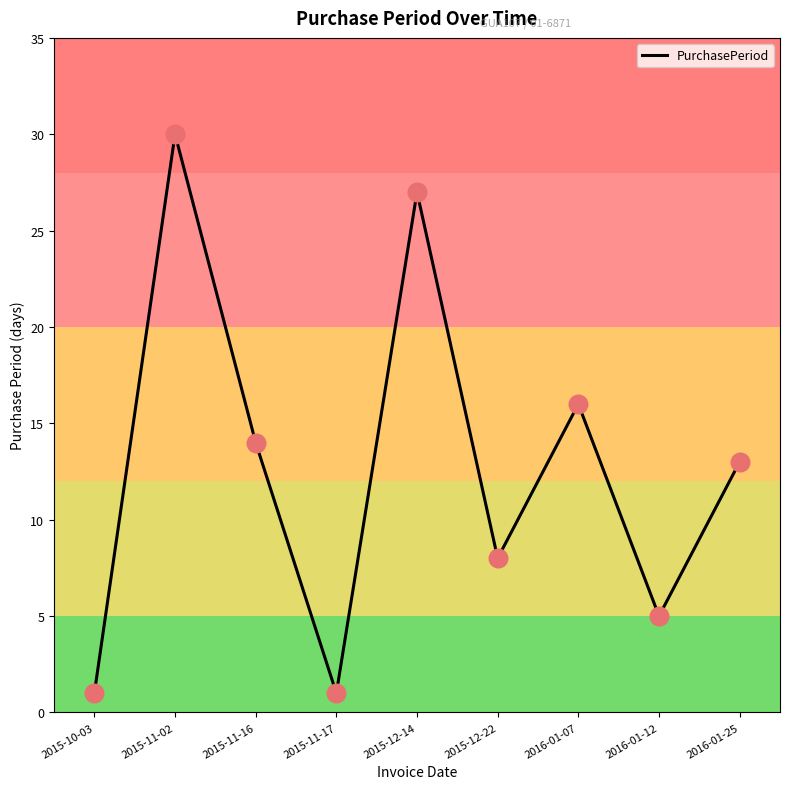

What is the change in value from 2015-10-03 to 2015-11-16?

+13